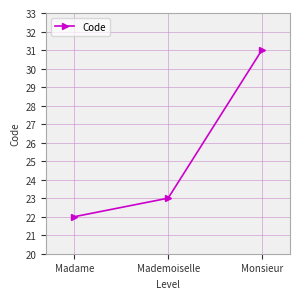

What value does the data have at Madame?

22